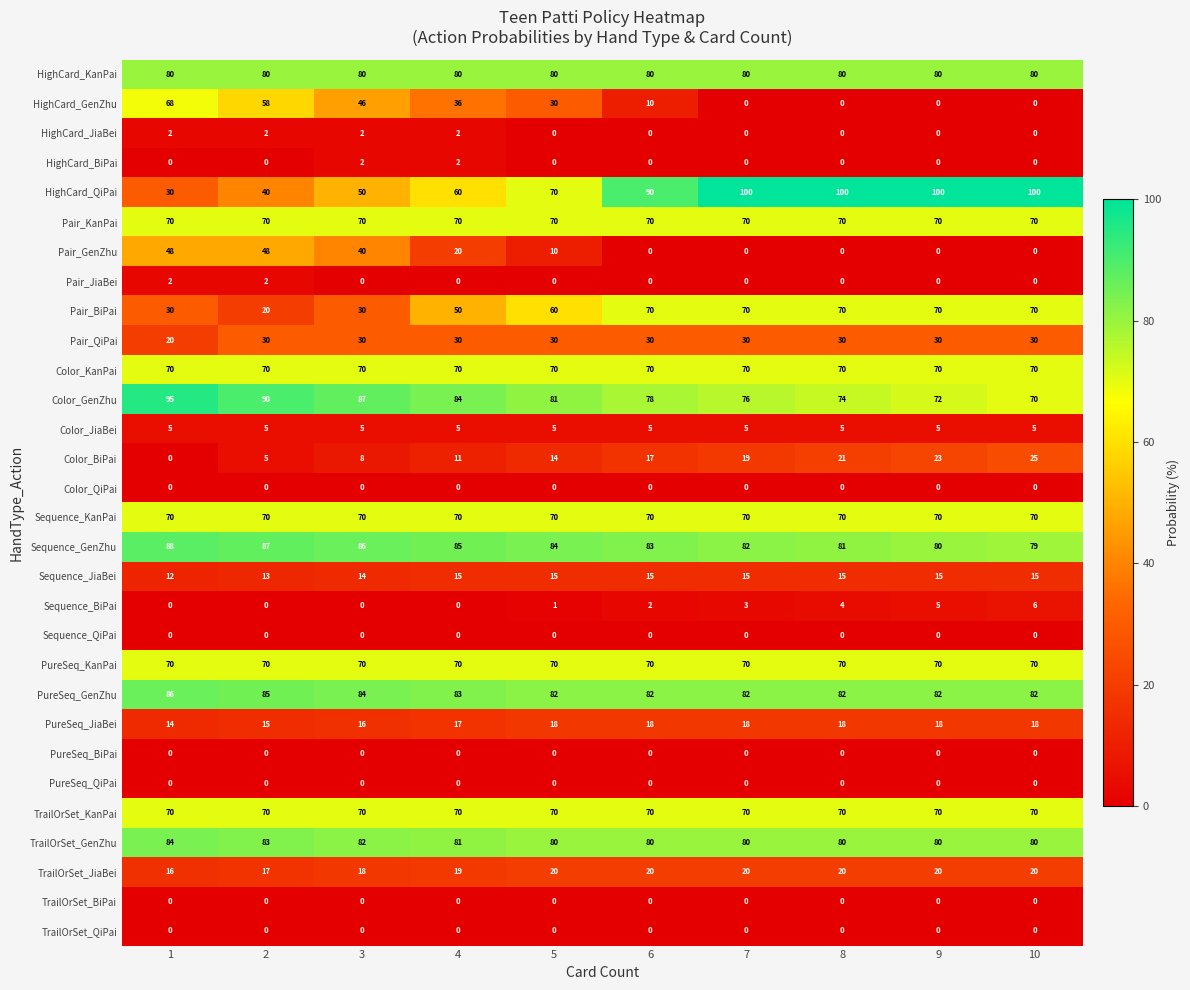

The value of Color_BiPai at 7 is 19. True or false?

True